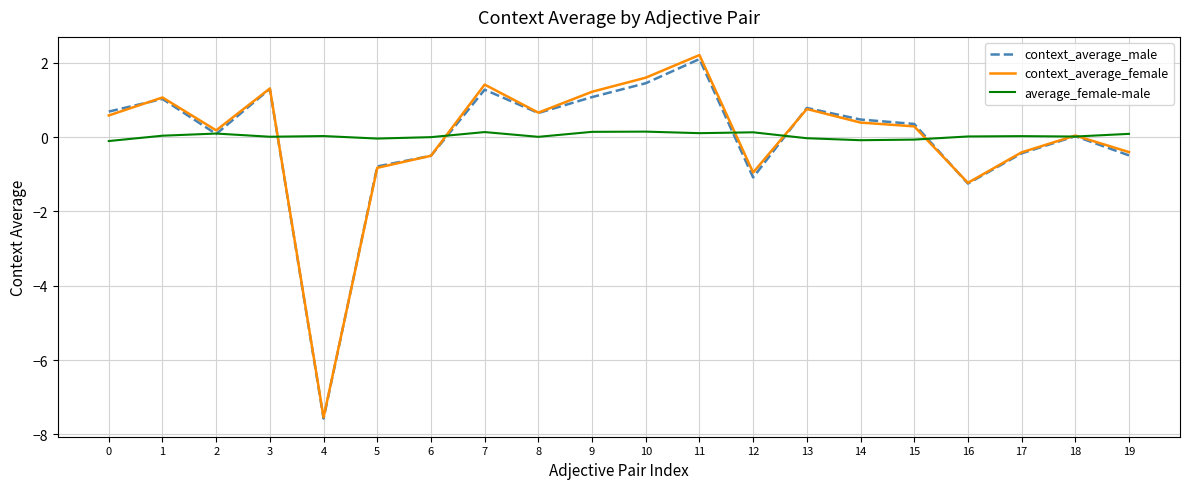

How many series are shown in this chart?

3